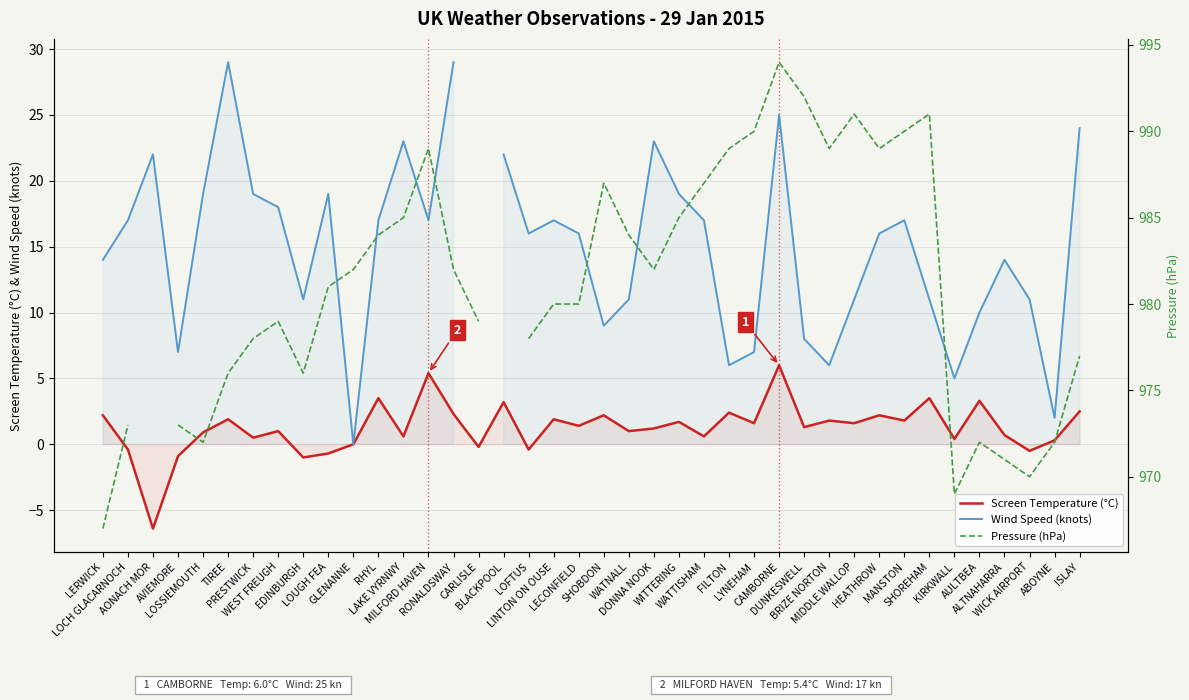

True or false: Screen Temperature (°C) and Wind Speed (knots) cross at least once.

False